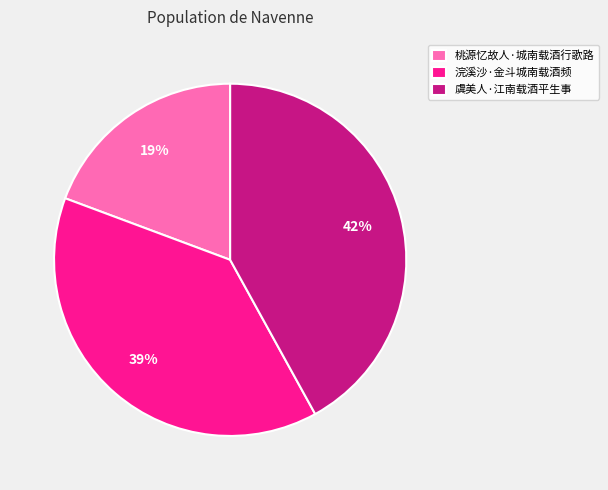

To the nearest percent, what portion does 虞美人·江南载酒平生事 represent?

42%